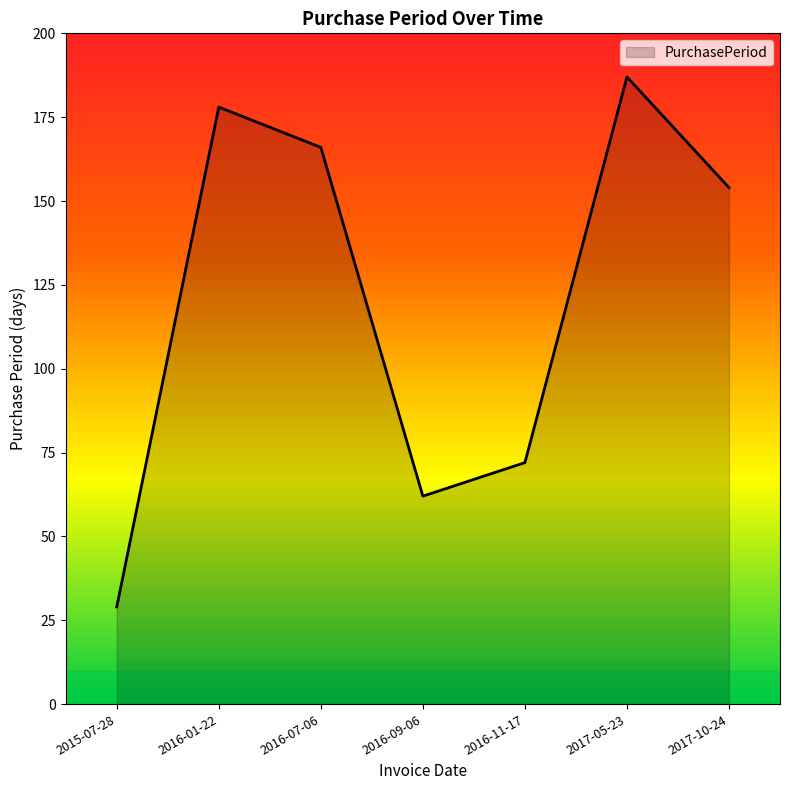

The value at 2016-01-22 is 178. True or false?

True